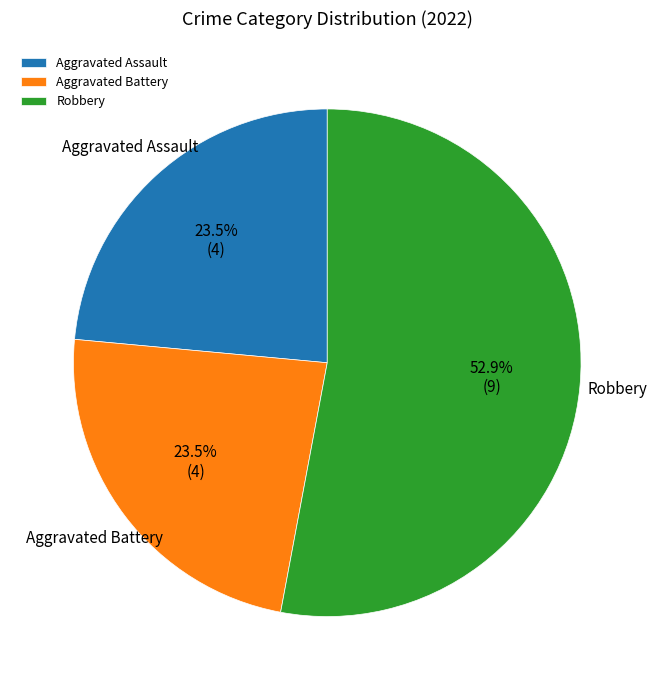

Which has a higher value, Aggravated Assault or Robbery?

Robbery